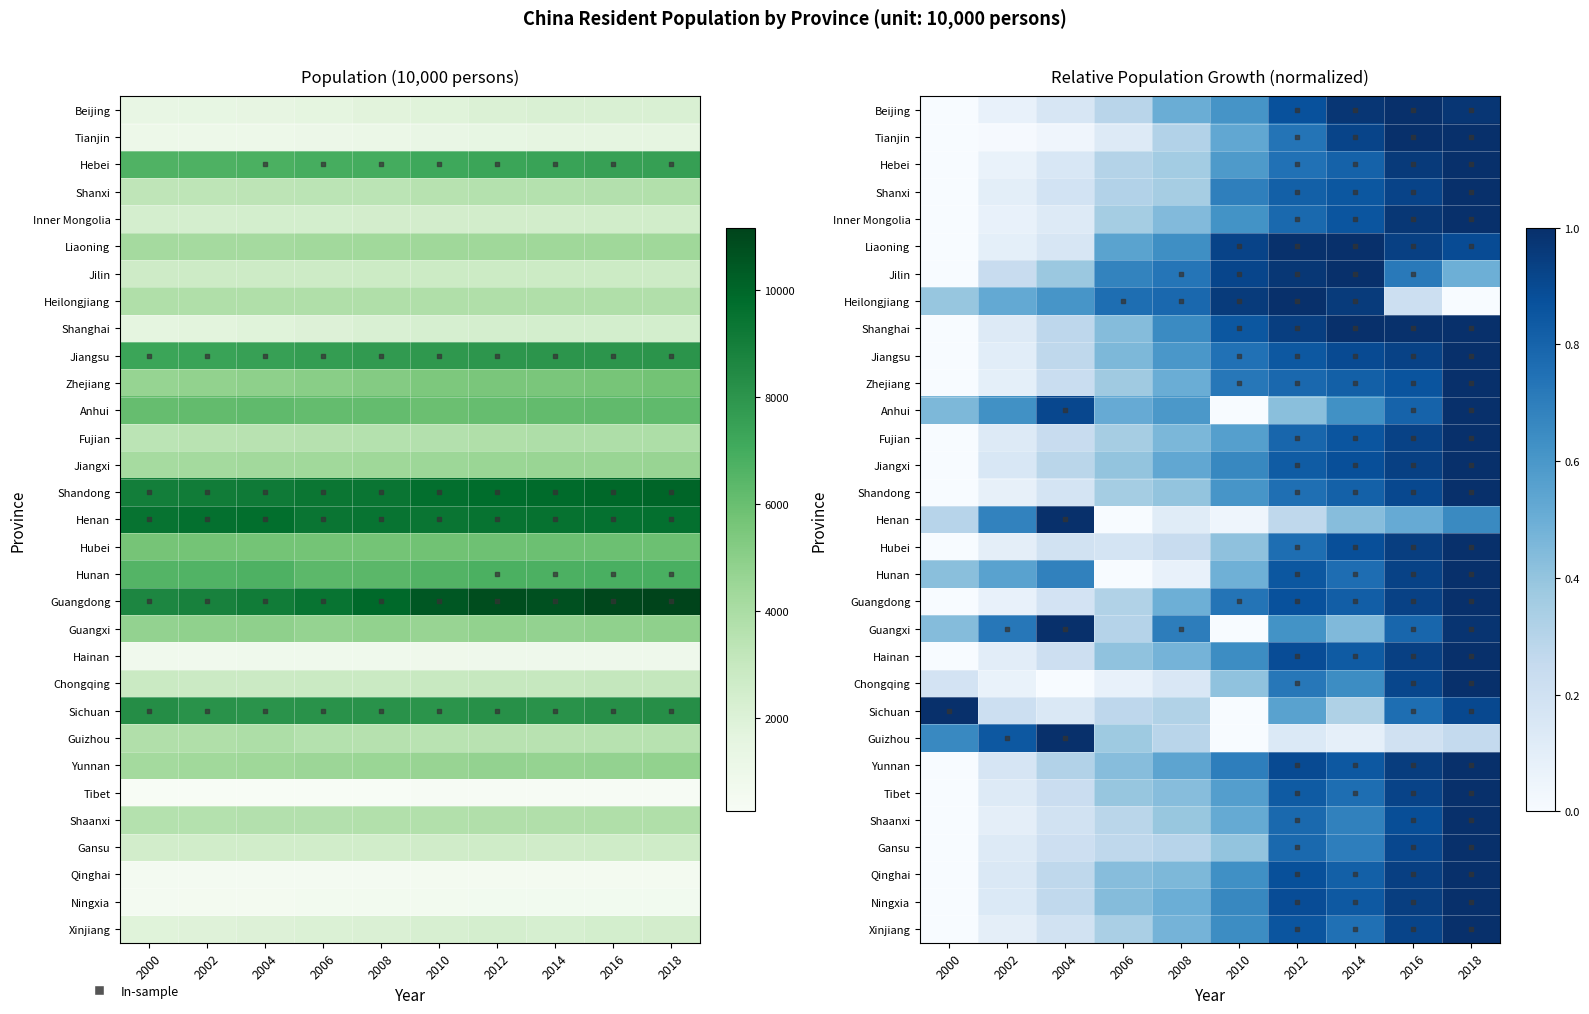

What value does the Hainan series have at 2004?

818.0